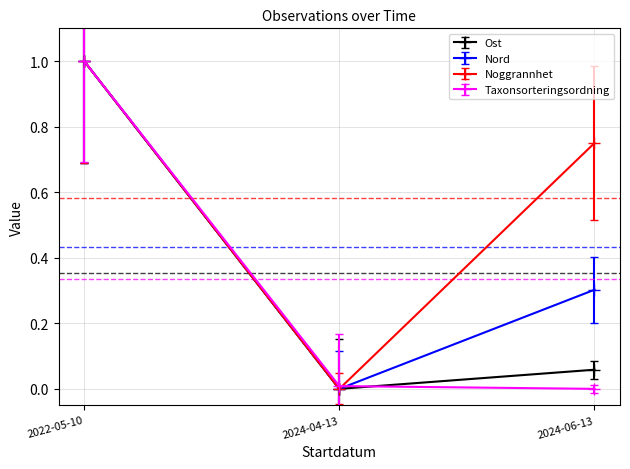

Does the chart have visible grid lines?

Yes